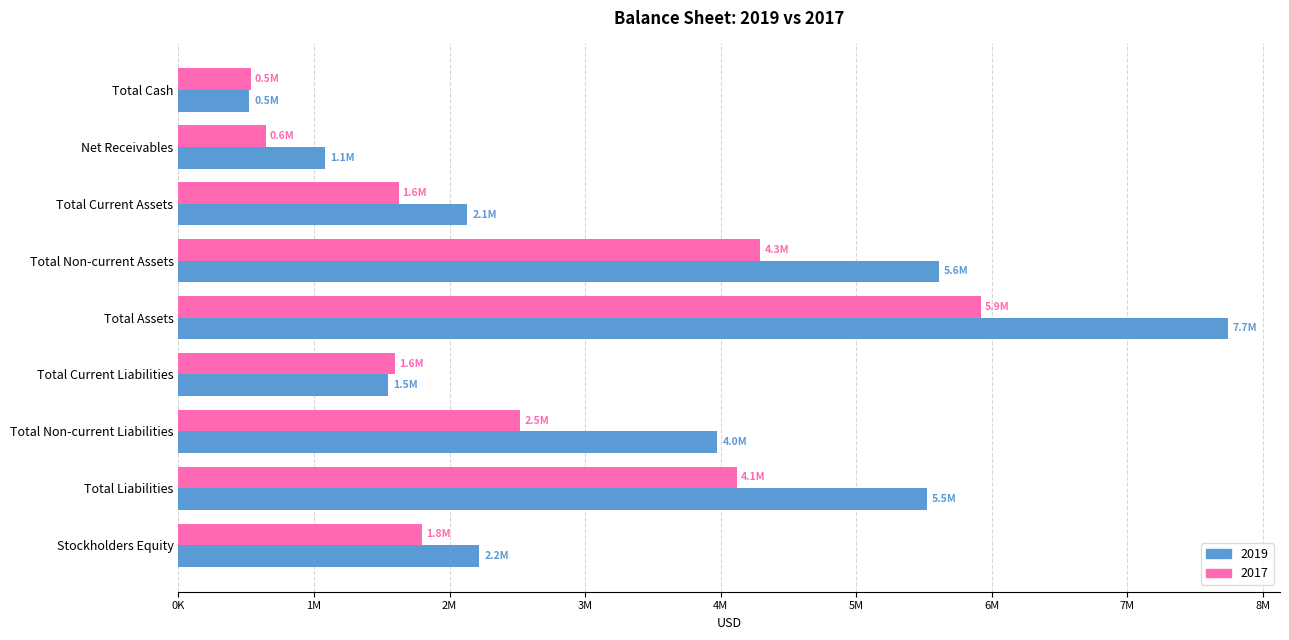

What is the maximum value shown in the chart?

7738839